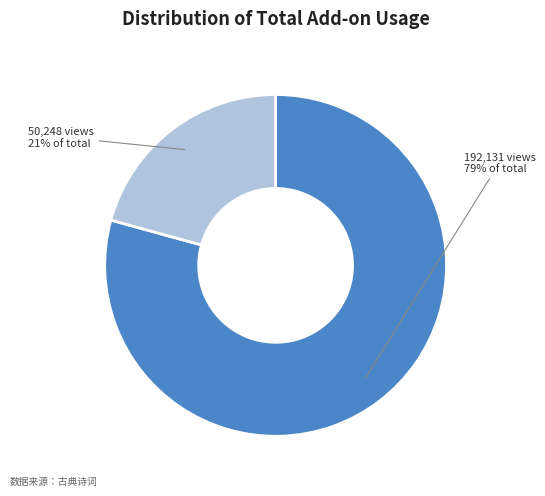

Is there any slice that represents more than half of the pie?

Yes